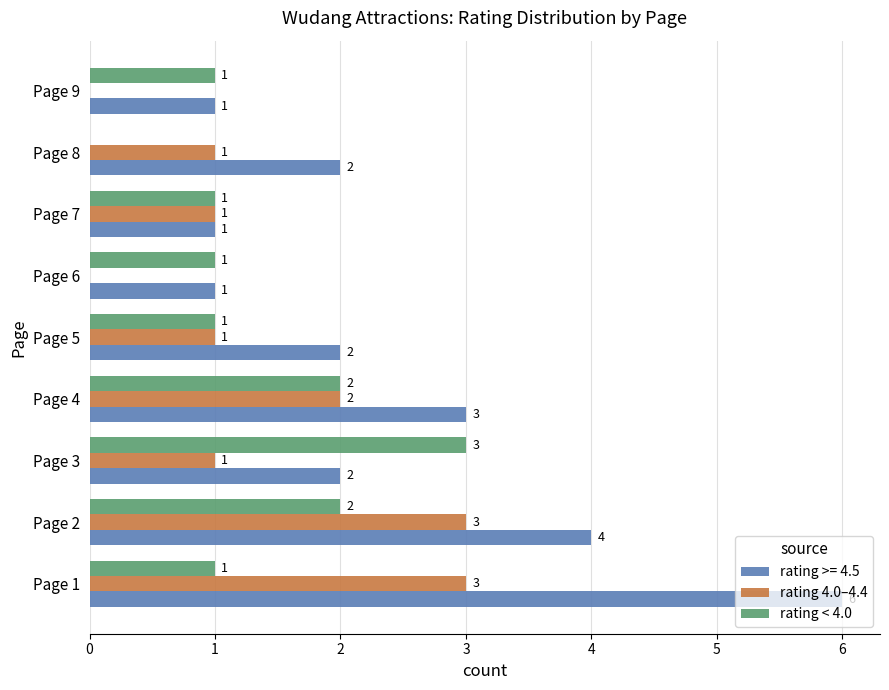

Which series changed the most between Page 4 and Page 7?

rating >= 4.5